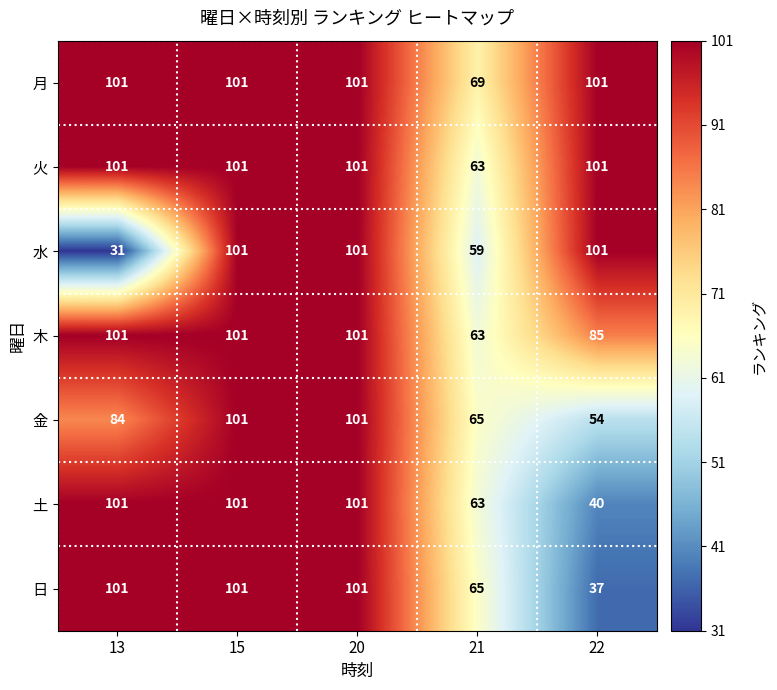

What is the difference between the second highest and second lowest values in the 木 series?

16